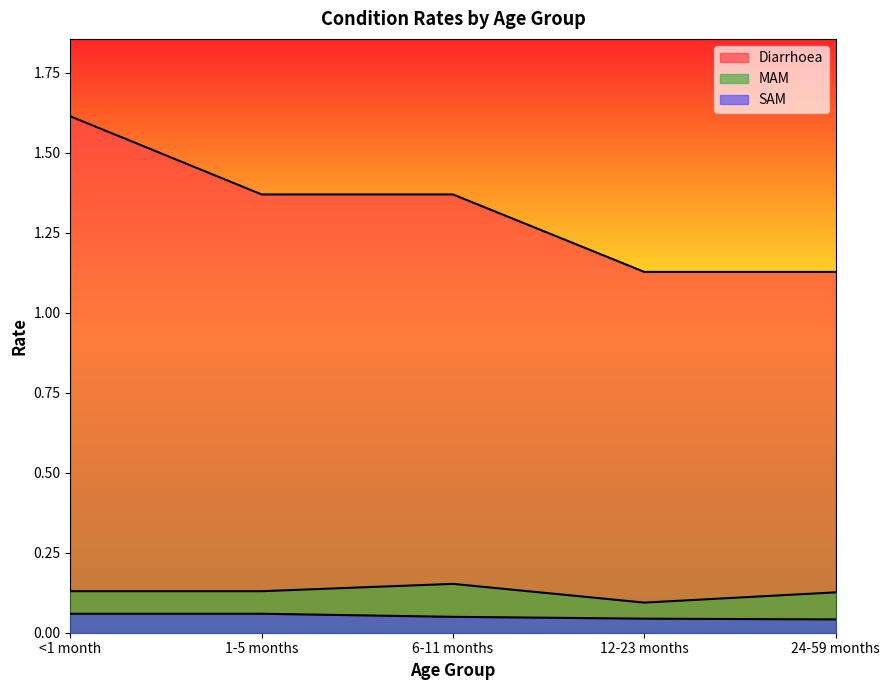

Count the Diarrhoea values in the range 1 to 2.

5